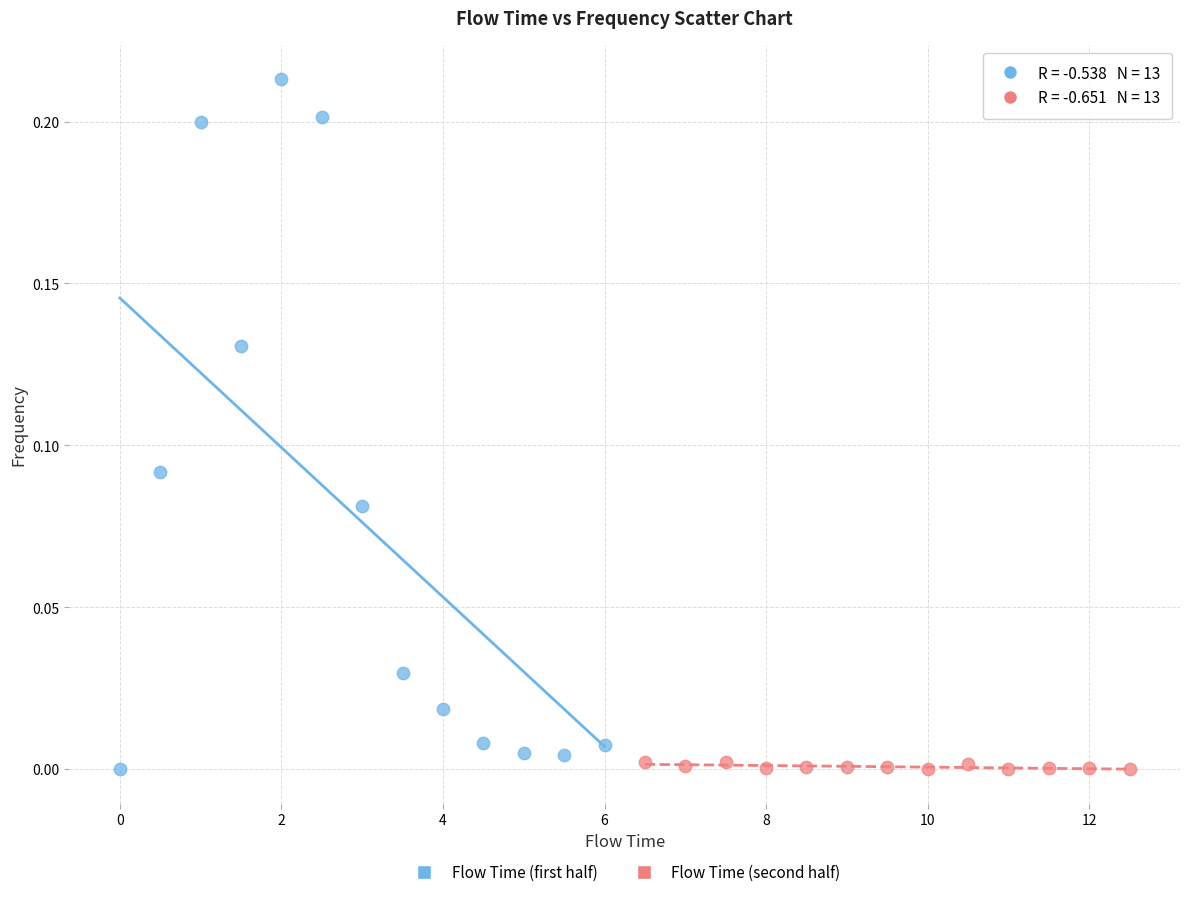

What are all the series names shown in the legend?

Flow Time (first half), Flow Time (second half)